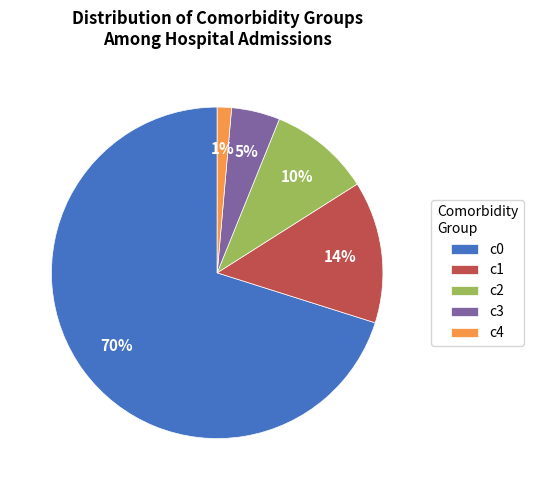

Is there any slice that represents more than half of the pie?

Yes